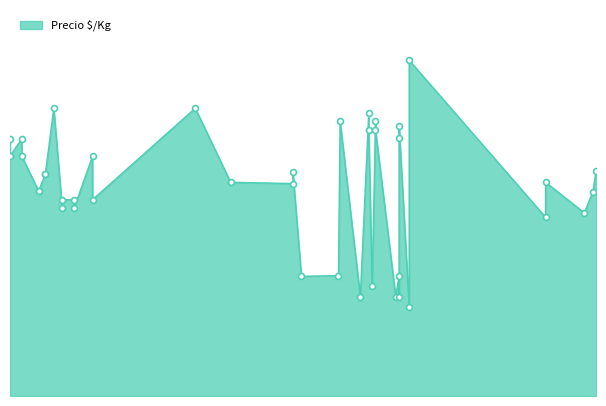

What is the ratio of the value at 2021-08-27 to the value at 2021-02-26?

1.3